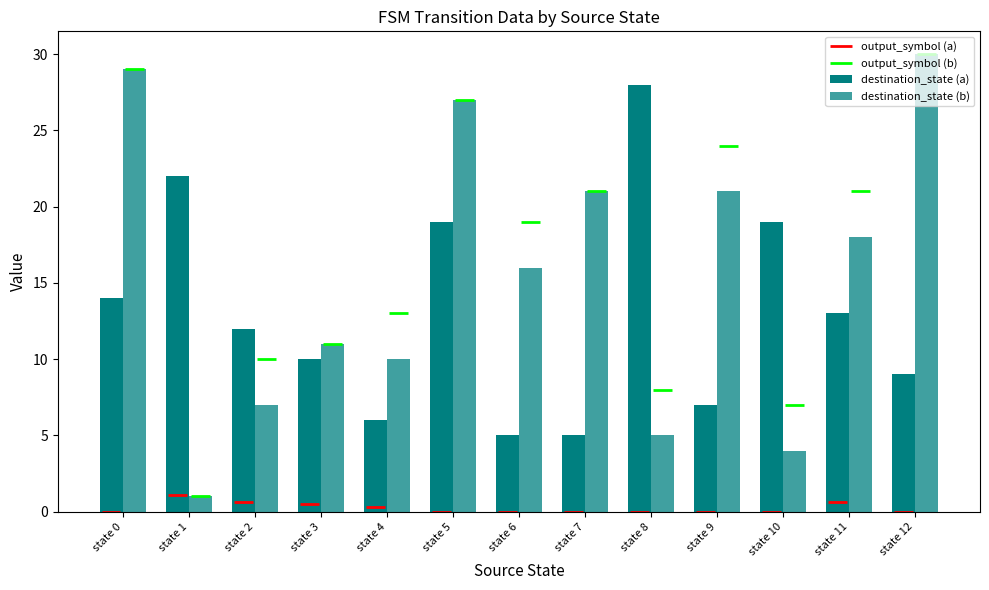

What is the sum of all destination_state (b) values?

200